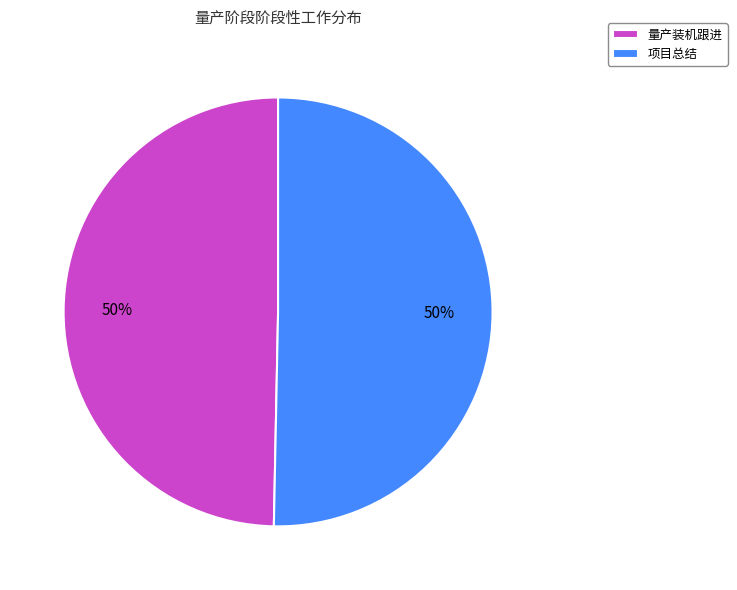

To the nearest percent, what portion does 项目总结 represent?

50%